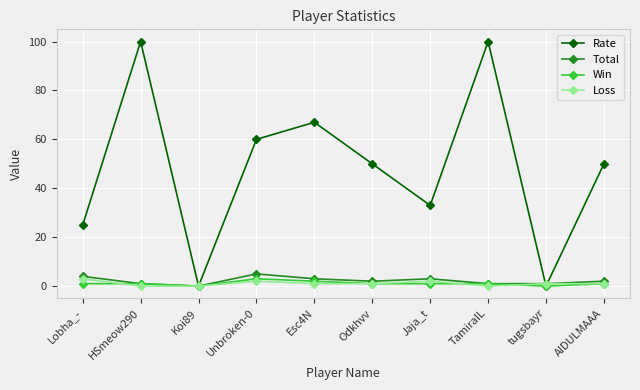

What position from the right is TamiraIL?

3